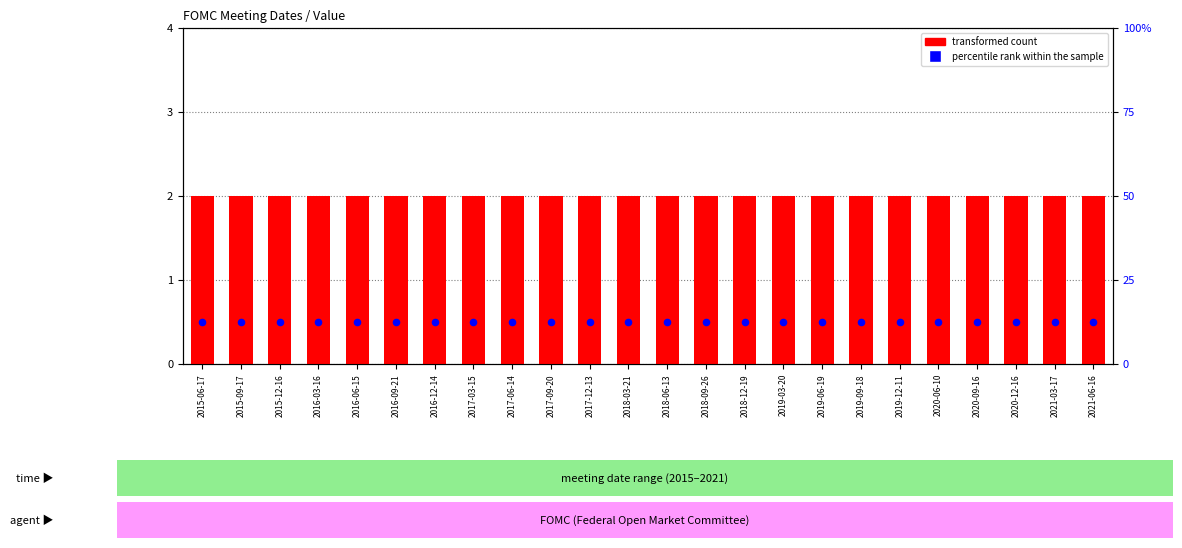

At which category is the sum across all series the highest?

2015-06-17